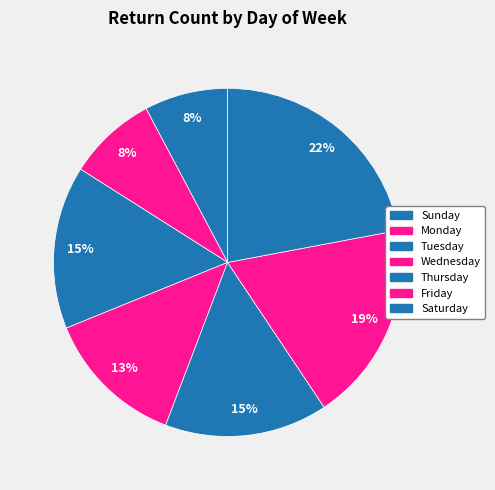

Is it true that Saturday is 32% of the pie?

False